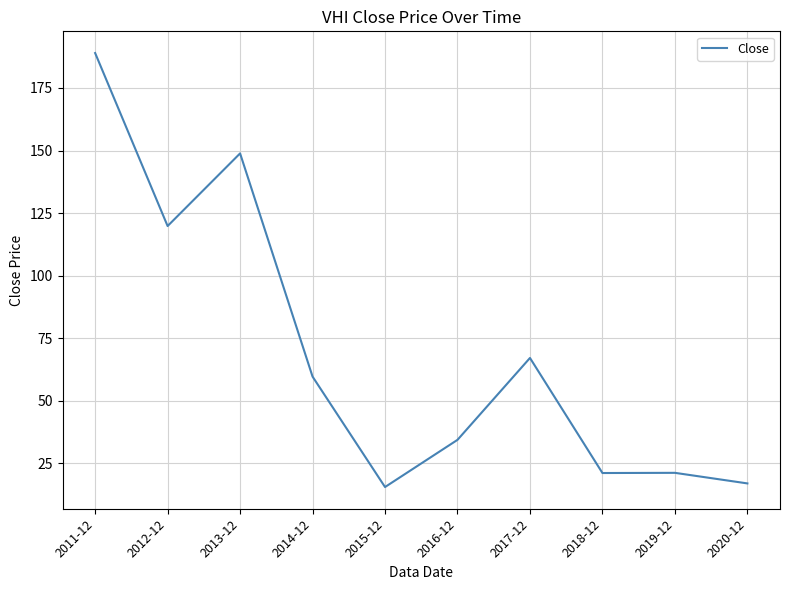

Reading right to left, transcribe all the data shown in this chart.

2020-12=17.0	2019-12=21.2	2018-12=21.2	2017-12=67.1	2016-12=34.4	2015-12=15.6	2014-12=59.7	2013-12=148.9	2012-12=119.8	2011-12=189.0